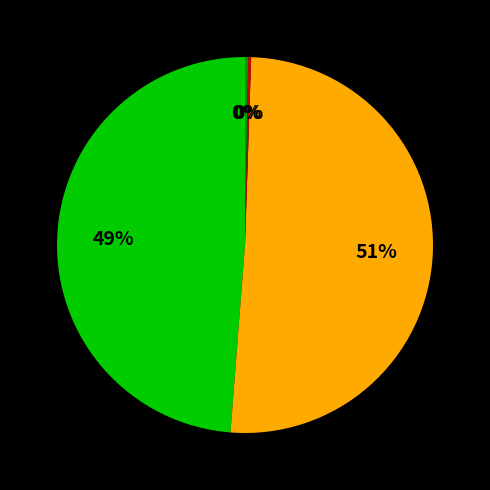

To the nearest percent, what is the average slice percentage?

25%